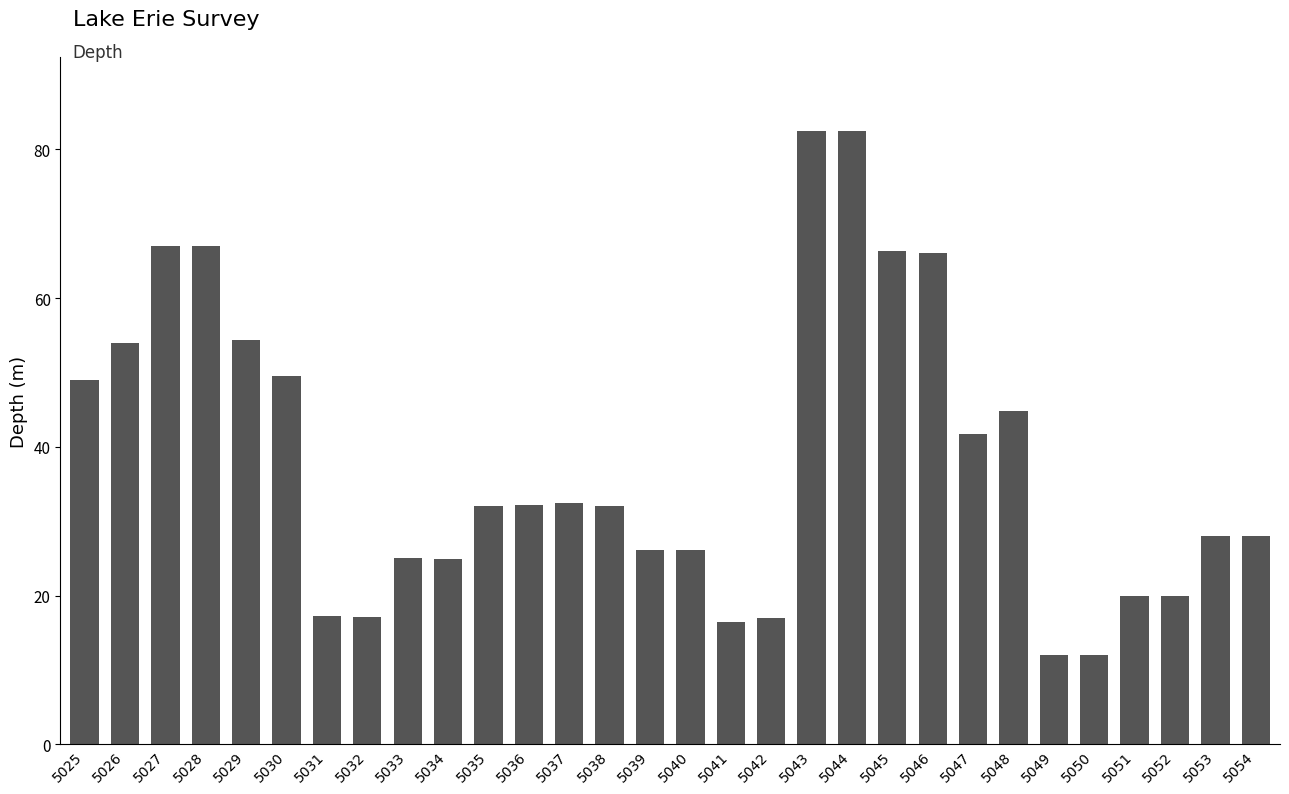

What is the value of the 4th bar from the left?

67.0